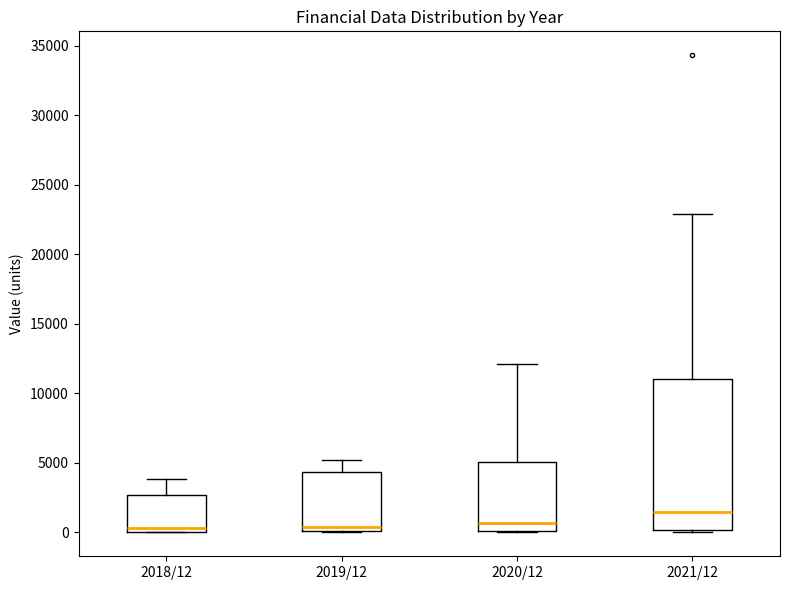

Reading left to right, read every box against the y-axis: the position of its median line, the range the box covers, and the ends of its whiskers. The values are not printed on the chart, so give them approximately, as read against the axis.

2018/12: median 500, box 0 to 2500, whiskers 0 to 4000
2019/12: median 500, box 0 to 4500, whiskers 0 to 5000
2020/12: median 500, box 0 to 5000, whiskers 0 to 12000
2021/12: median 1500, box 0 to 11000, whiskers 0 (just below the box's lower edge) to 23000